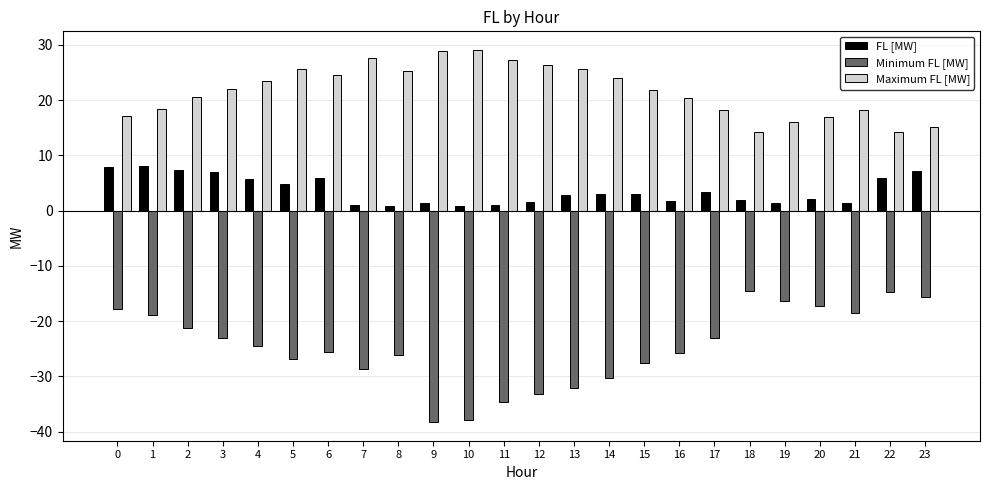

How many bars are there in each group?

3